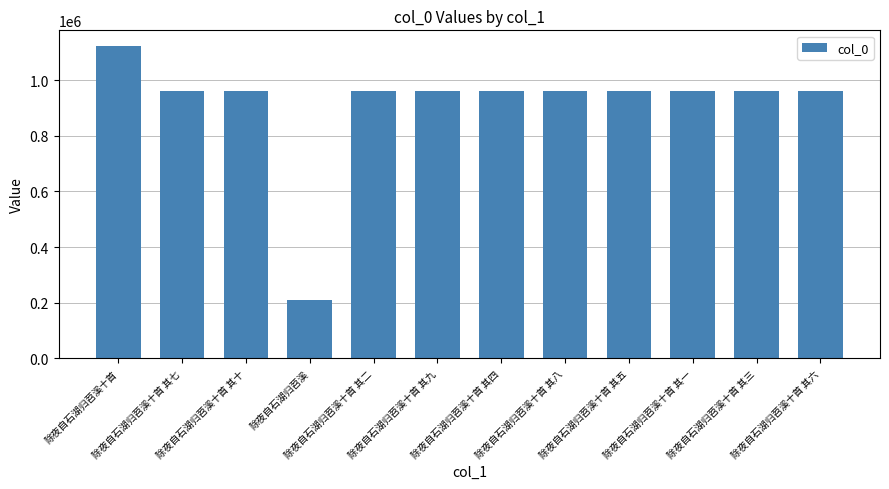

Is it true that the value at 除夜自石湖归苕溪十首 其四 is 962178?

True